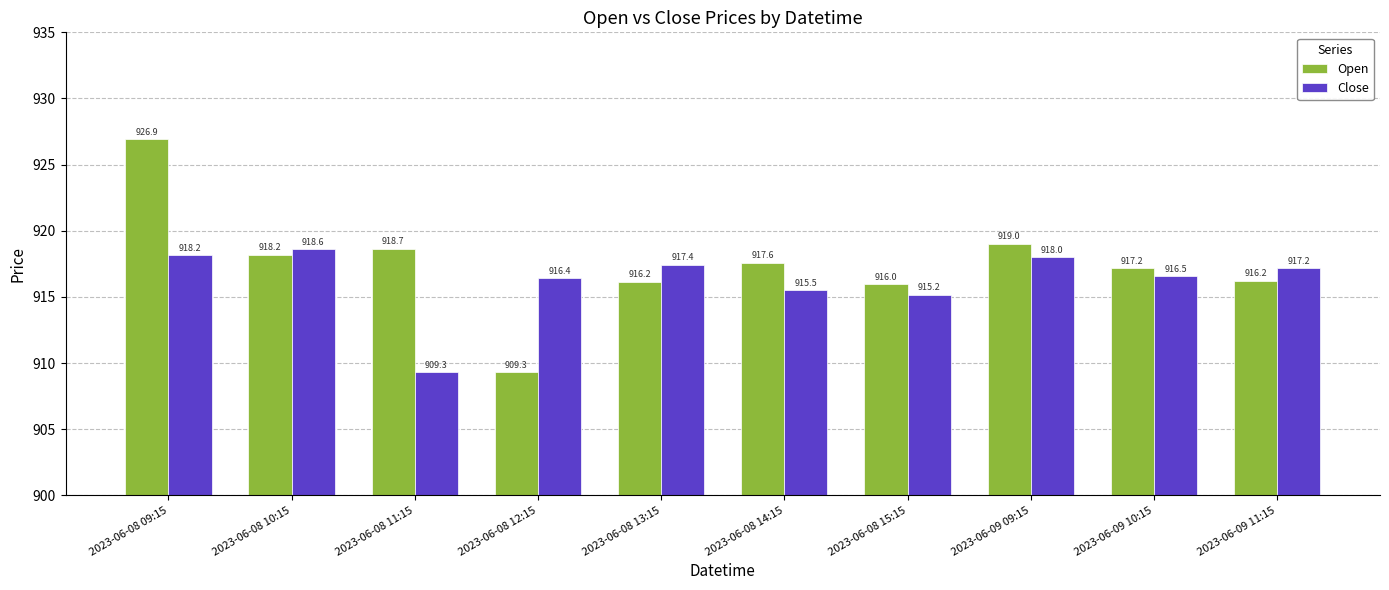

What is the highest value of the Open series?

926.9